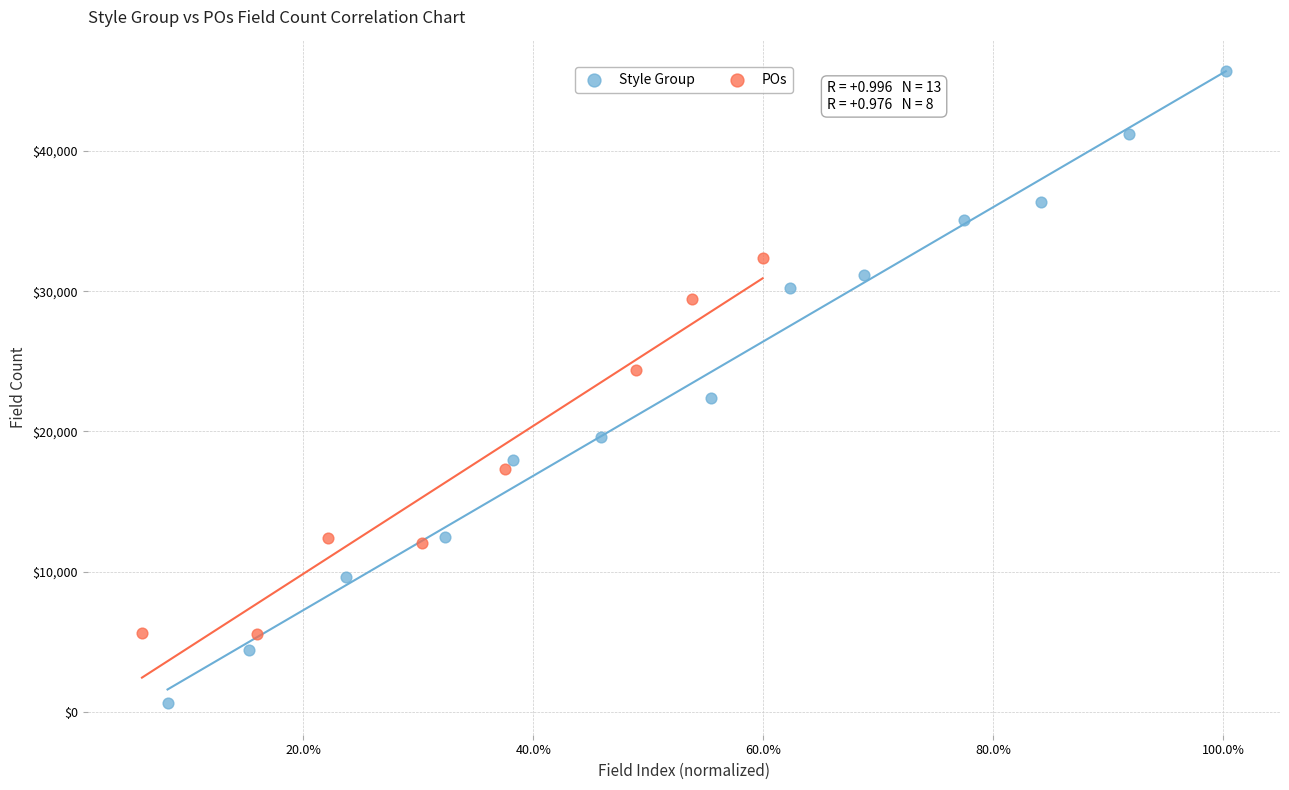

Which series contains the highest Y value?

Style Group